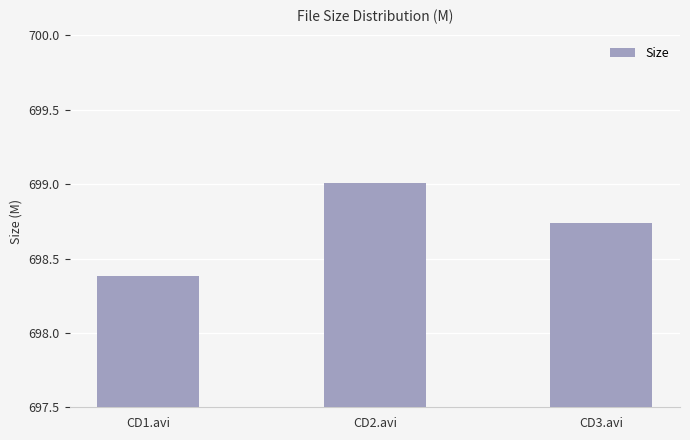

At which label is the value closest to 698?

CD1.avi